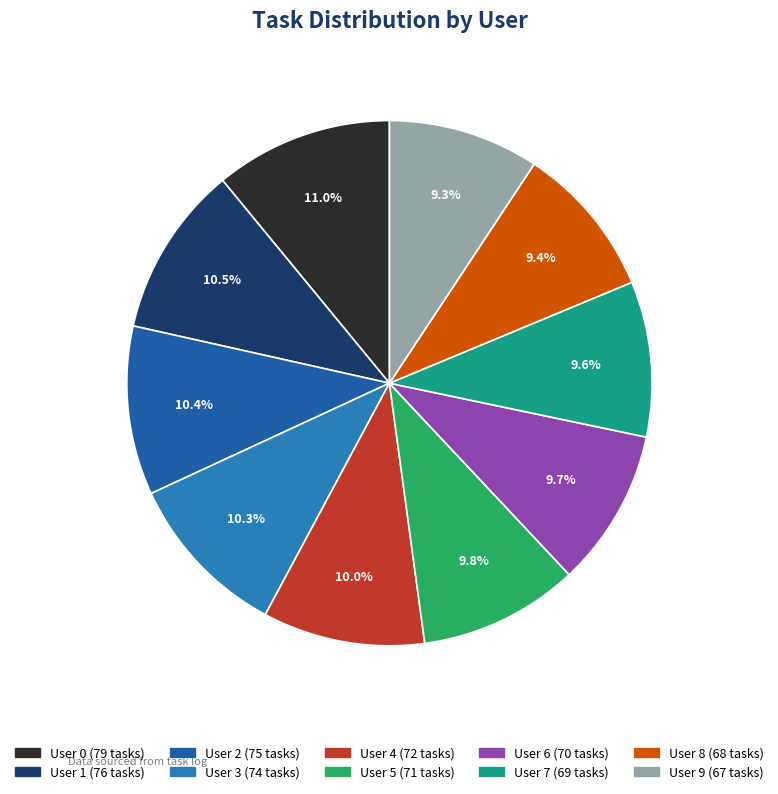

What is the smallest slice in the pie chart?

User 9